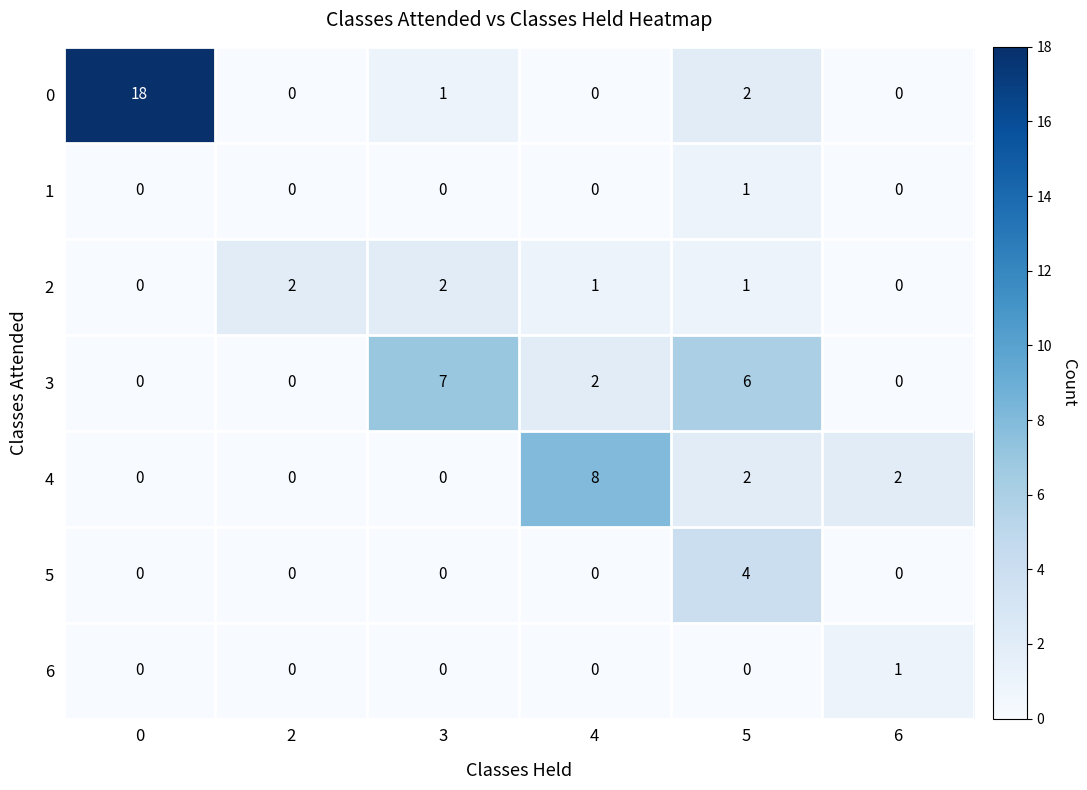

What is the average value of the 0 series?

4